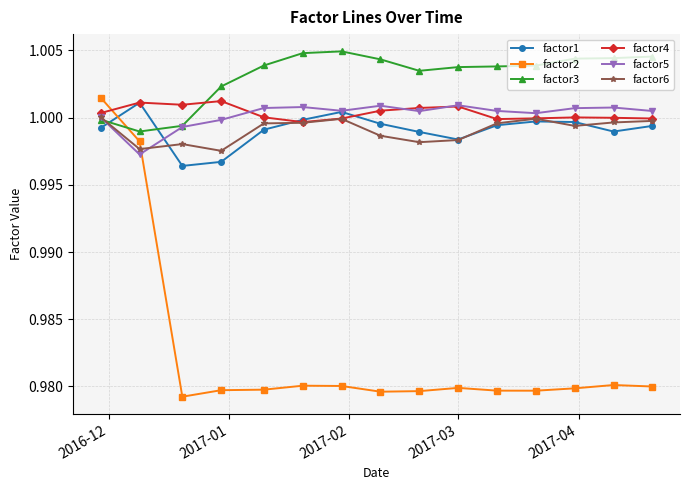

Which series has the widest spread of values?

factor2